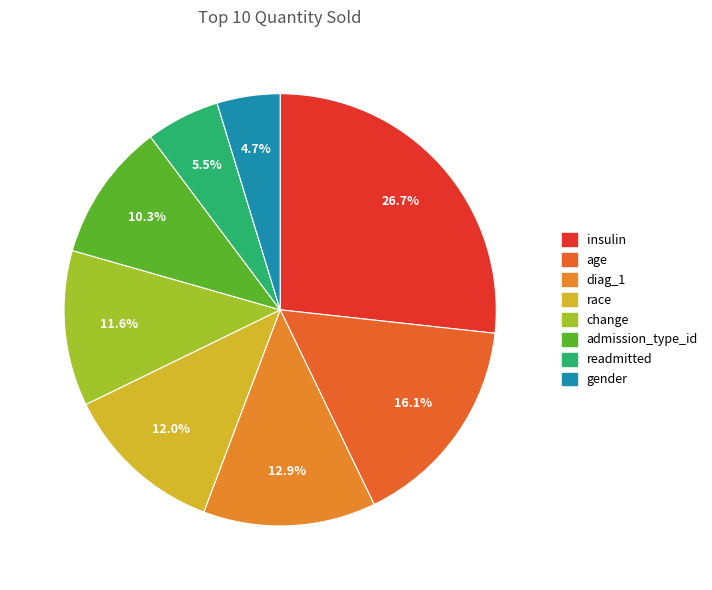

To the nearest percent, what is the average slice percentage?

12%